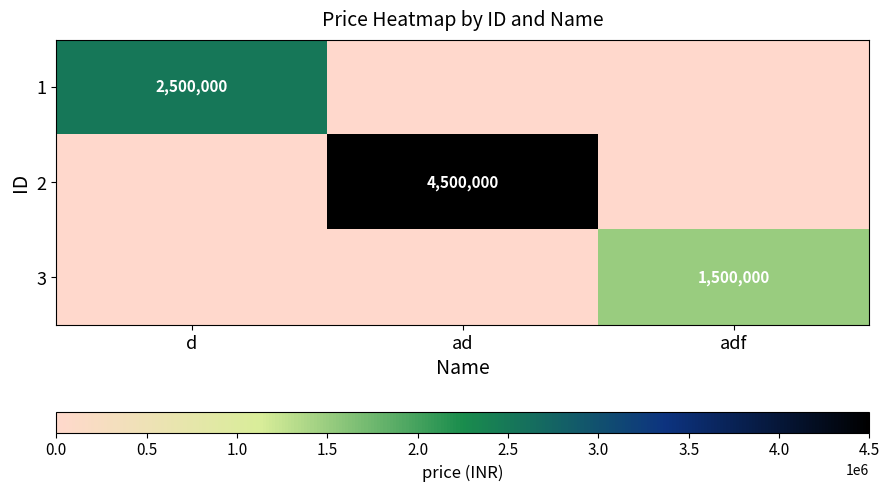

The value of 3 at adf is 1500000. True or false?

True